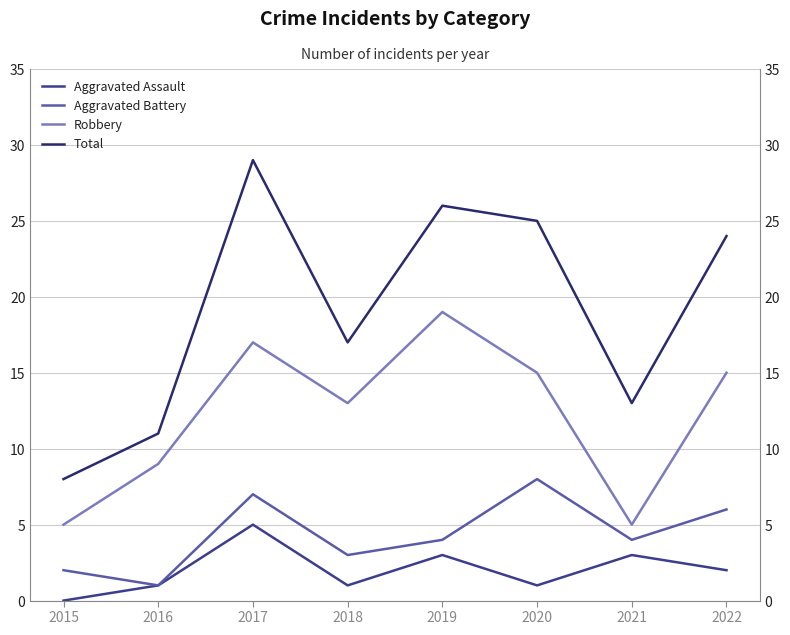

Does the chart have visible grid lines?

Yes